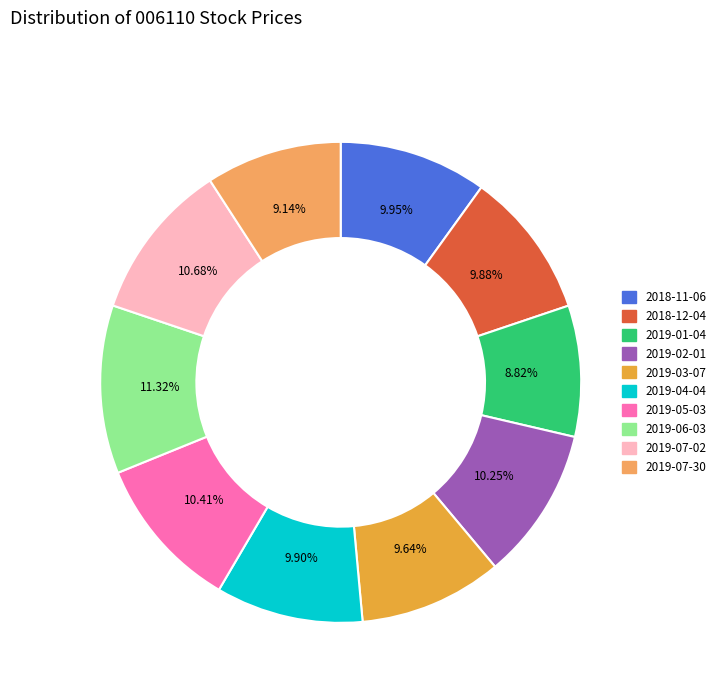

The 2018-12-04 slice represents 18% of the pie. True or false?

False